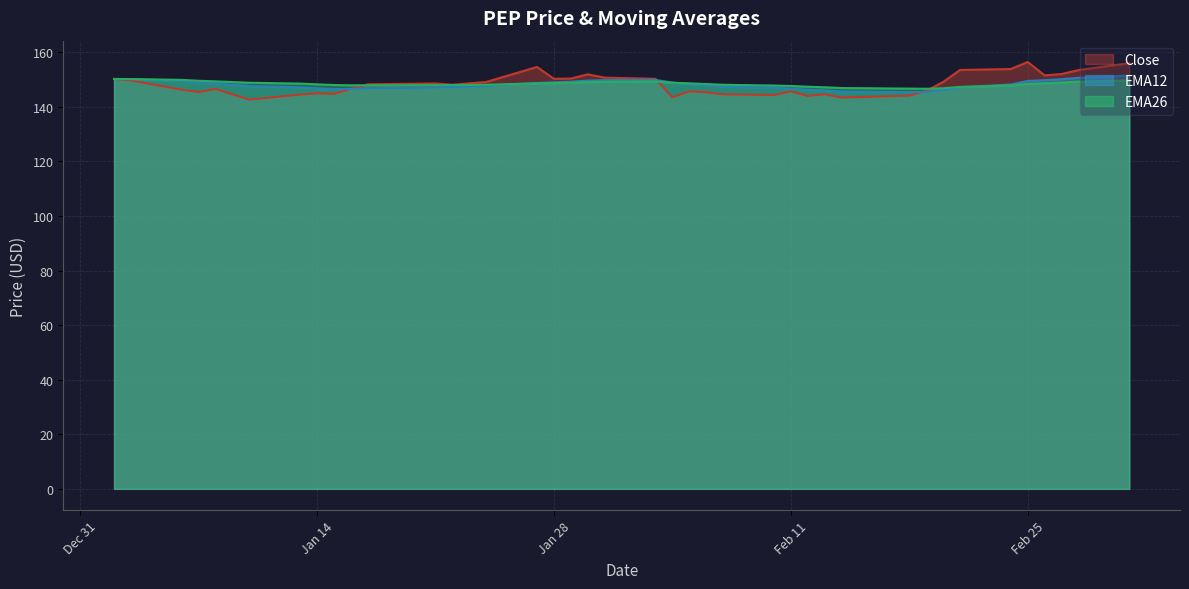

What position from the right is 2025-02-03?

20